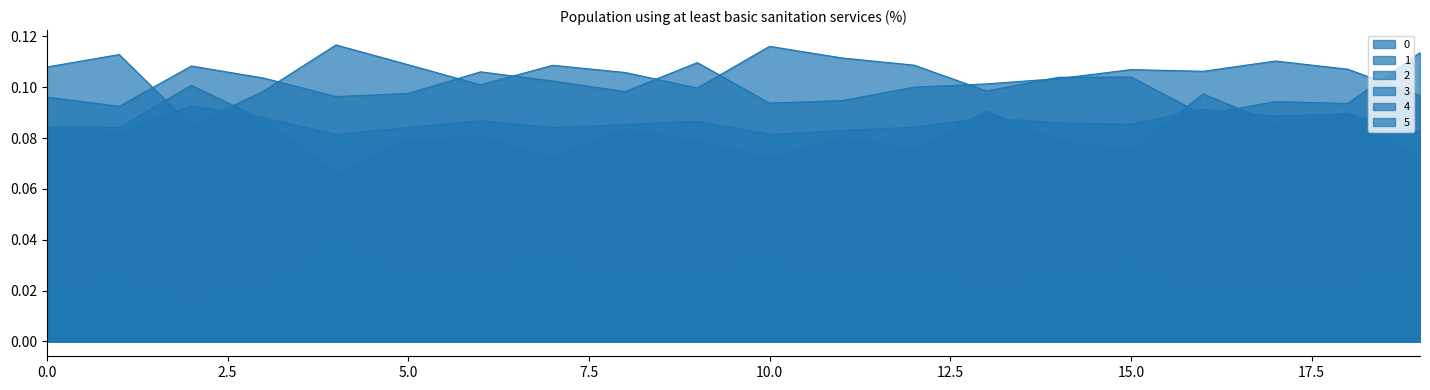

Rank the series at 14 from highest to lowest value.

1, 0, 2, 3, 5, 4